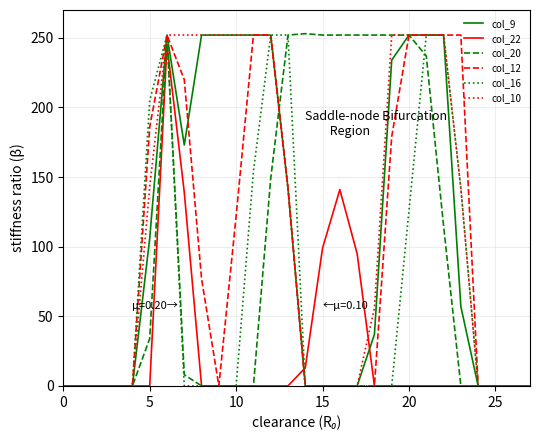

How many interior local peaks does the col_16 series have?

1